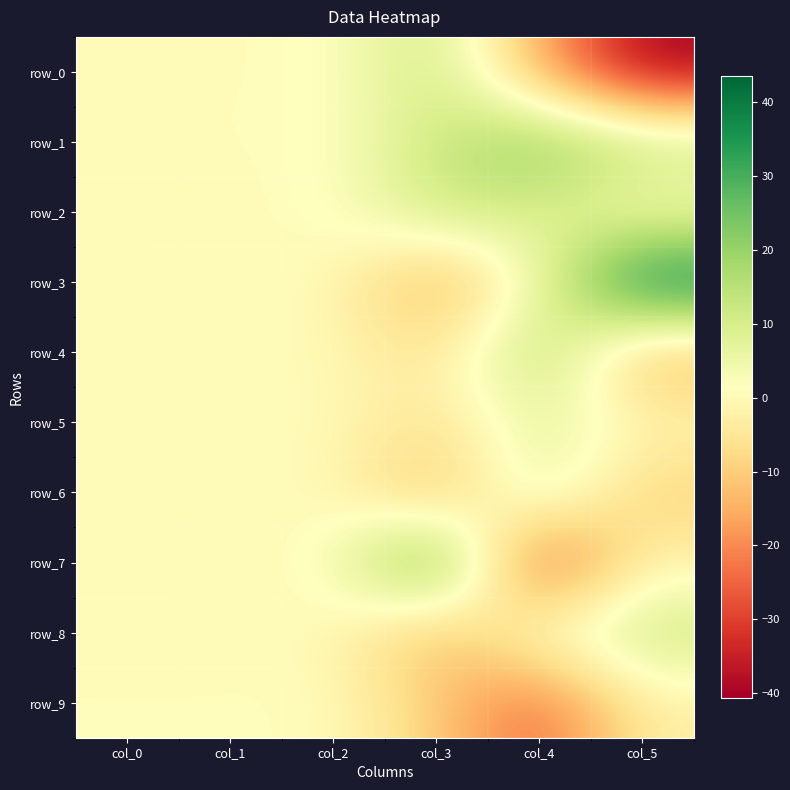

Between col_1 and col_3, which is larger?

col_3